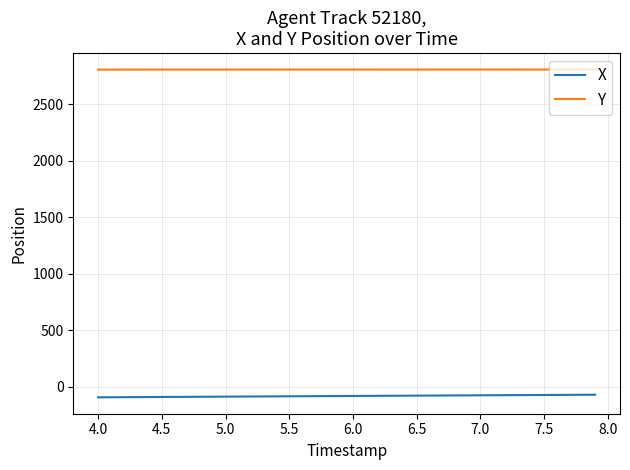

Rank the series by their maximum value, from highest to lowest.

Y, X